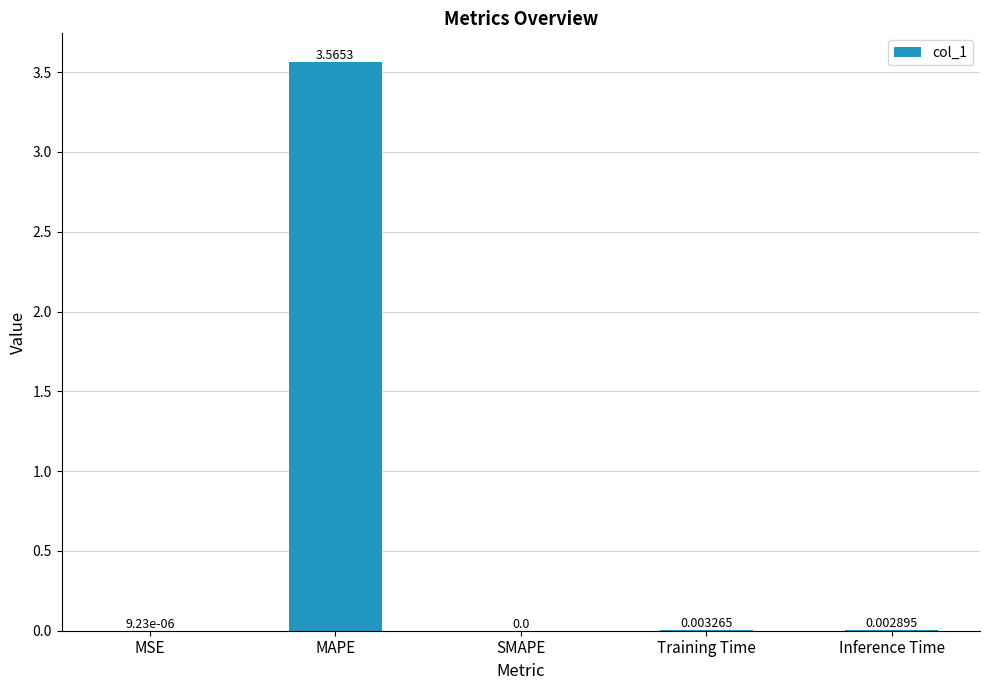

Between Training Time and Inference Time, which is larger?

Training Time